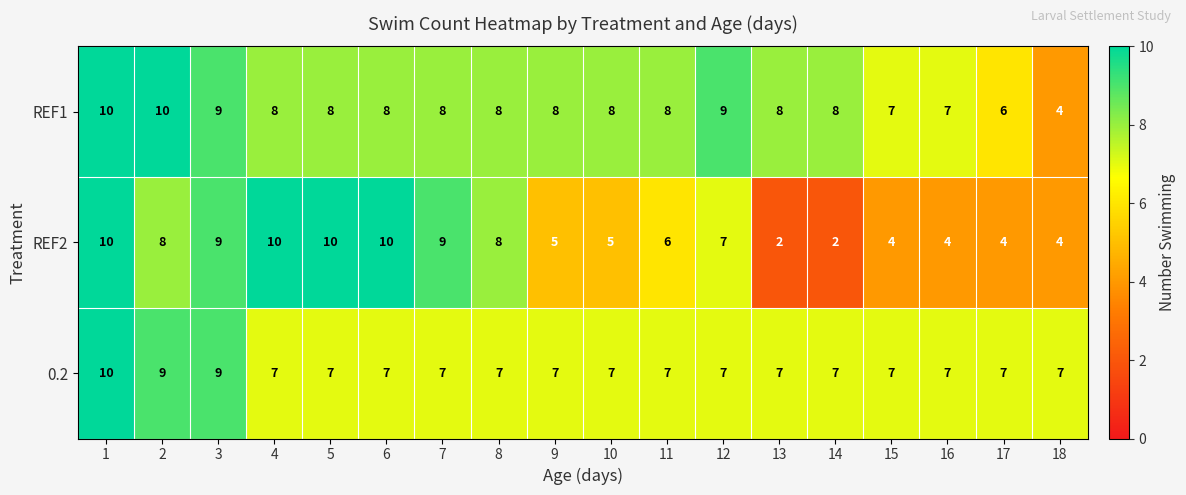

What is the greatest value displayed?

10